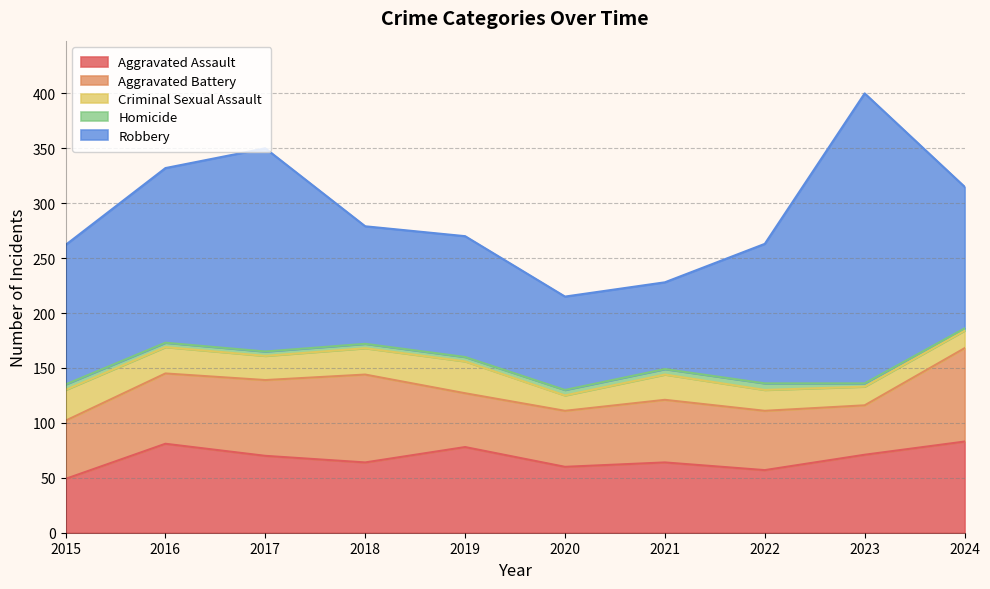

What is the total value across all series at 2024?

315